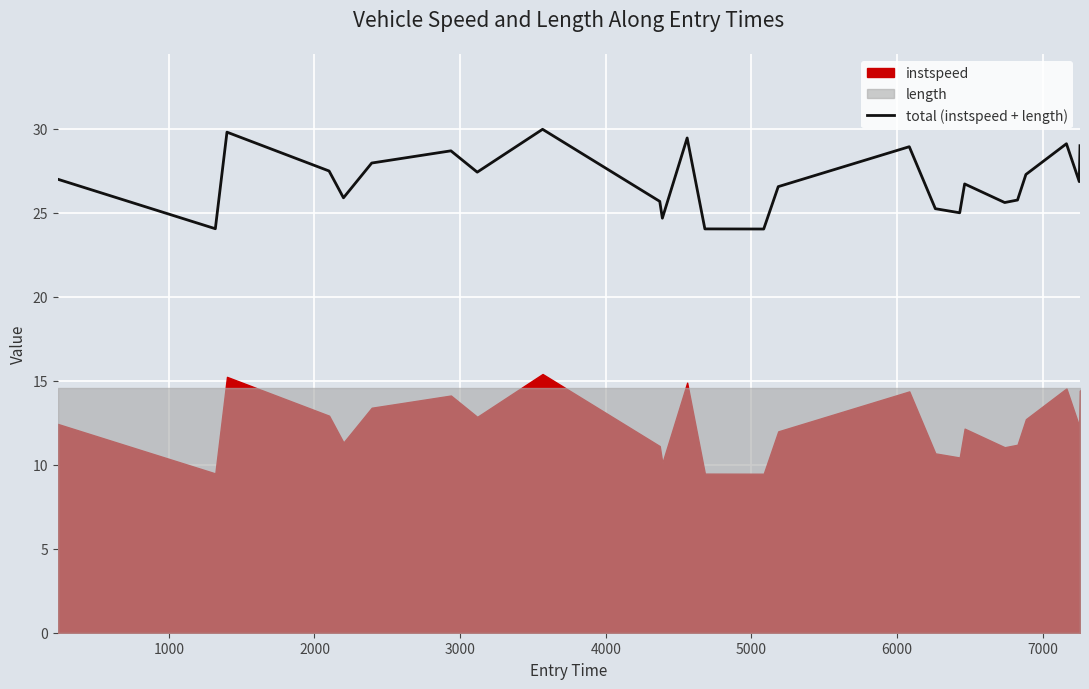

Reading left to right, transcribe all the data shown in this chart.

27.0	24.1	29.8	27.5	25.9	28.0	28.7	27.4	30.0	25.7	24.7	29.5	24.0	24.0	26.6	28.9	25.2	25.0	26.7	25.6	25.8	27.3	29.1	26.9	29.0